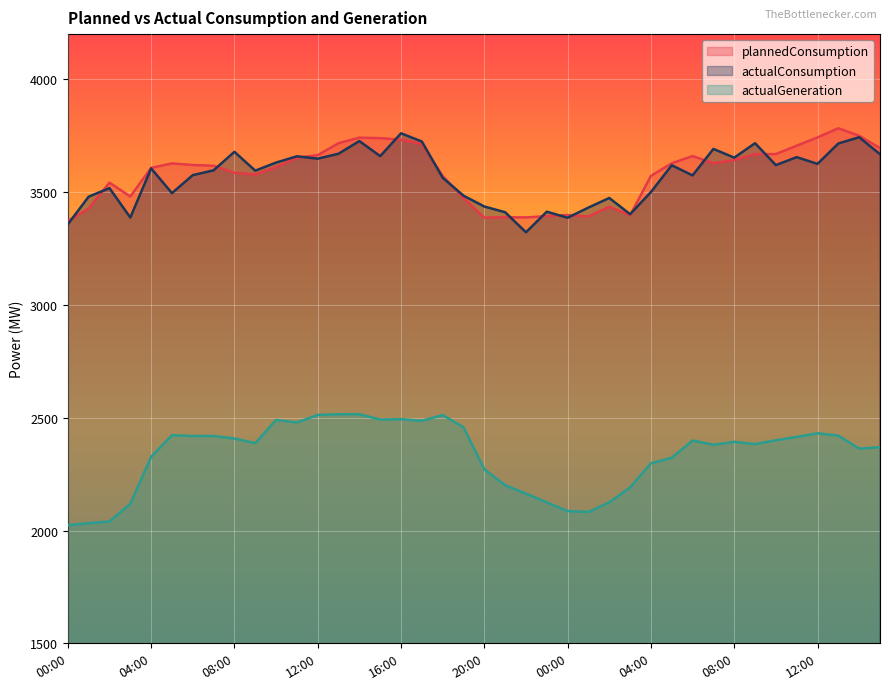

At which category does actualConsumption reach its first local peak?

02:00